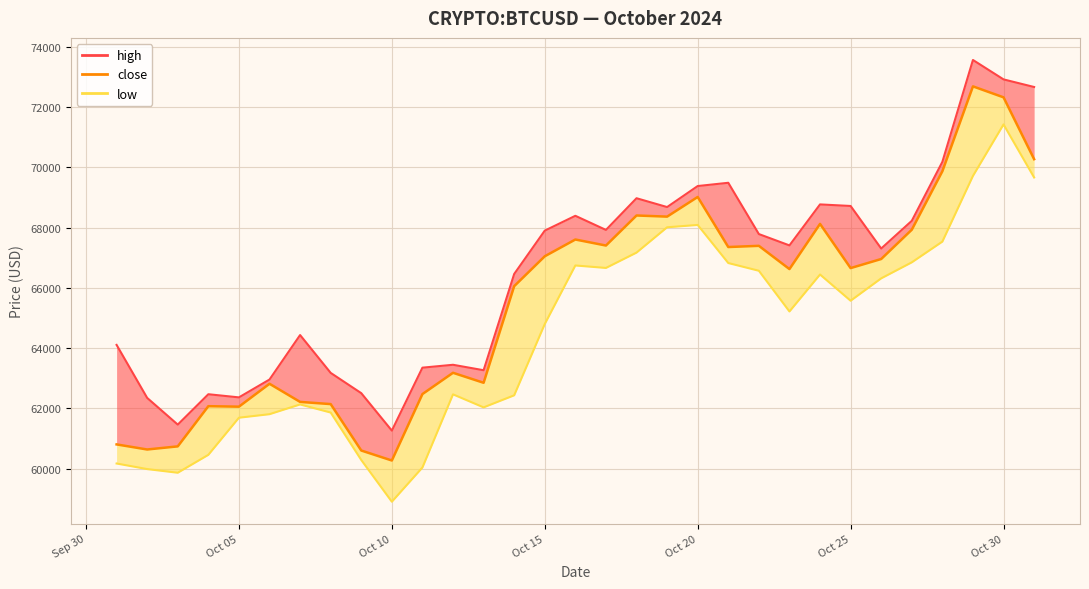

At which label does close first exceed 66657?

Oct 15